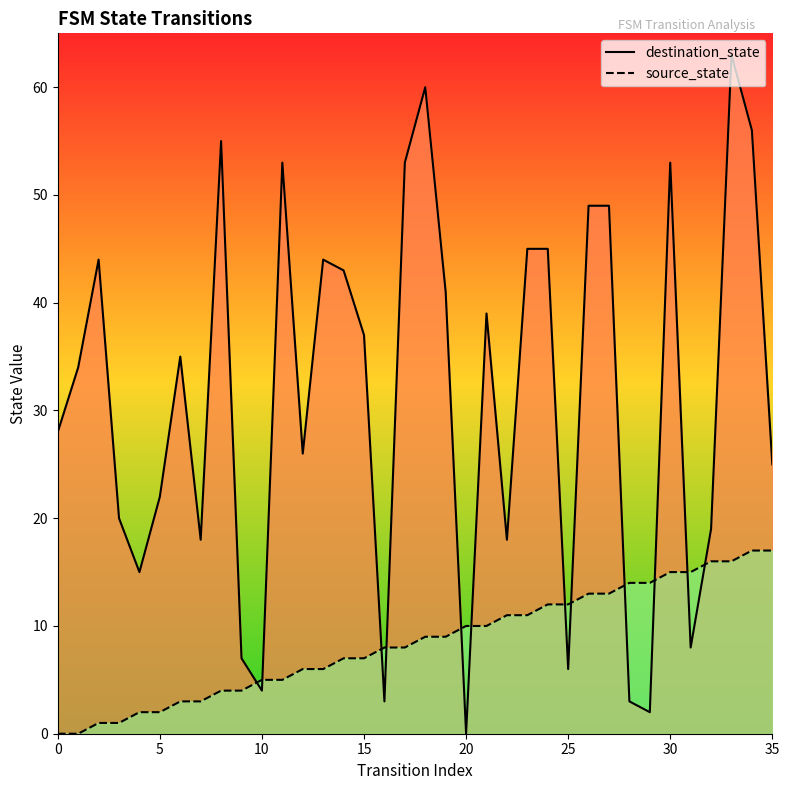

The value of destination_state at 21 is 39. True or false?

True